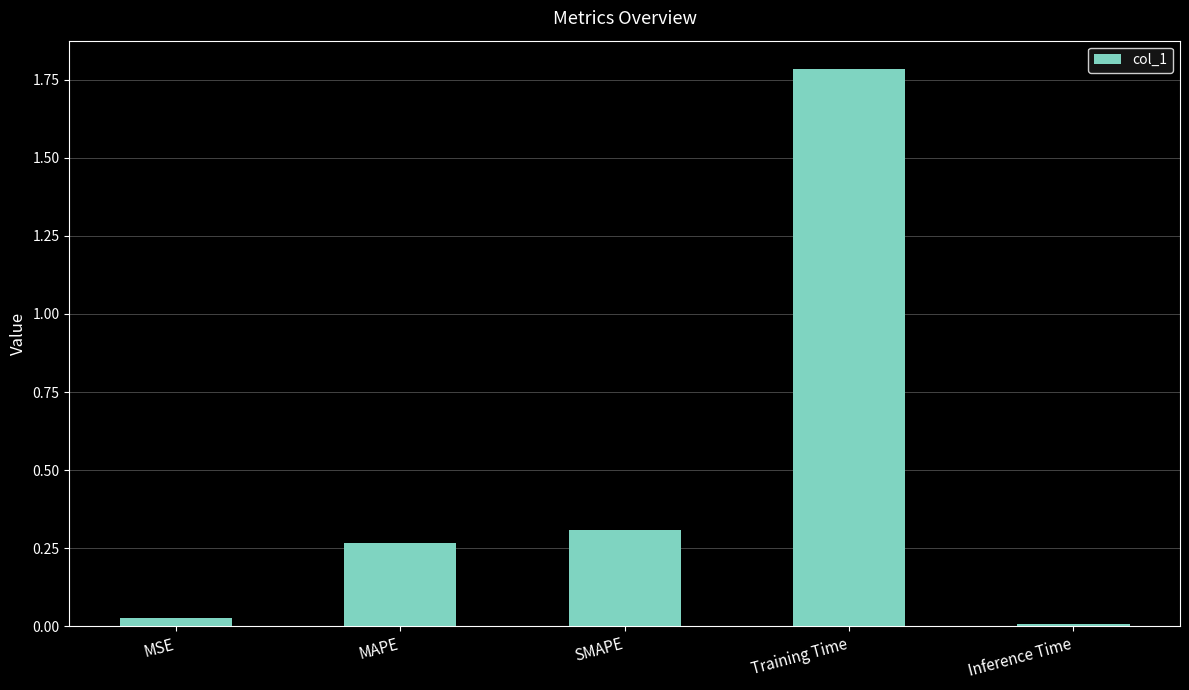

What is the sum of the values at MAPE and Training Time?

2.1